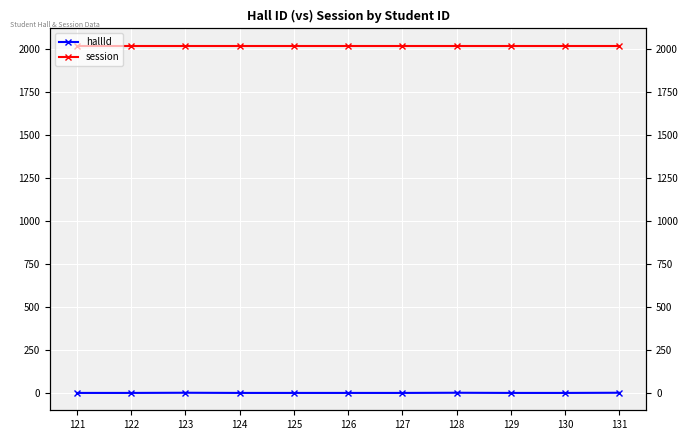

Which series has the largest total across all categories?

session